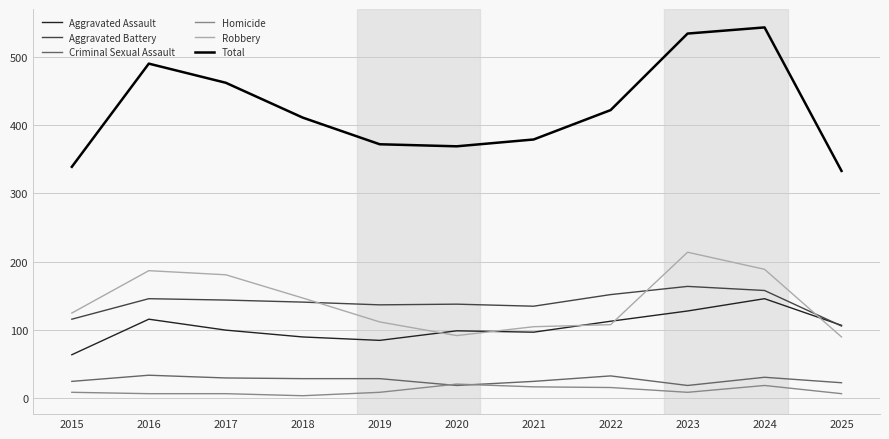

Which series has the largest range (max minus min)?

Total